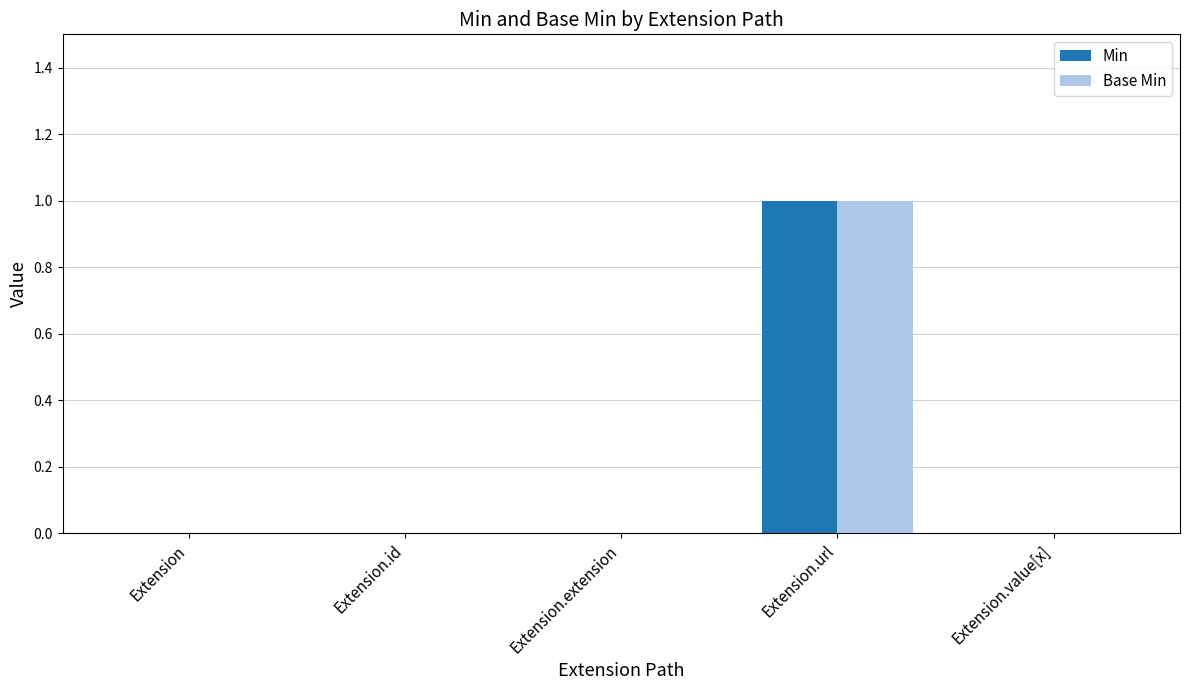

True or false: Min has a value of -1 at Extension.extension.

False